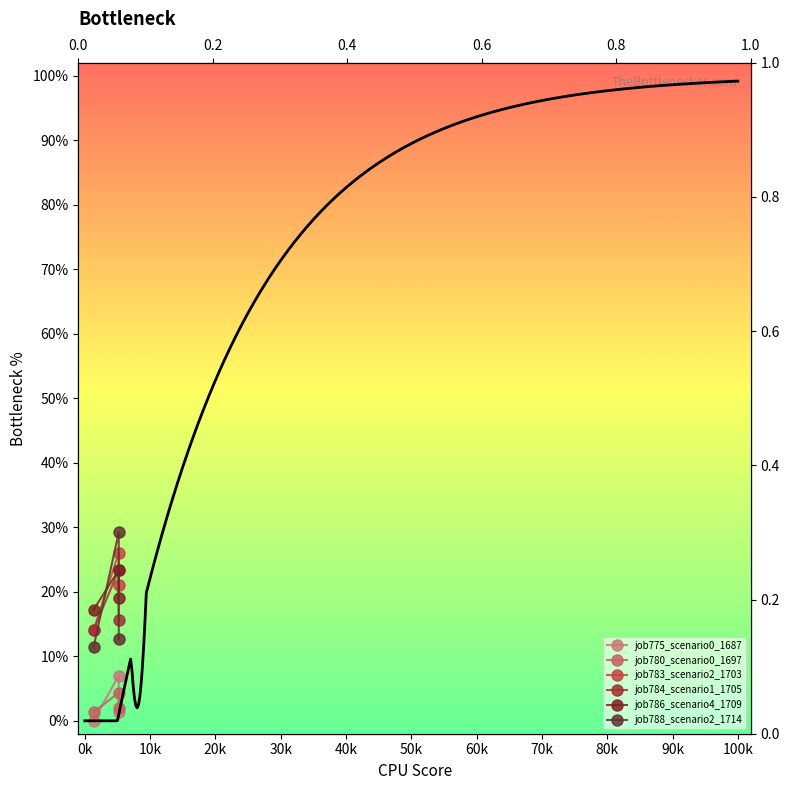

True or false: job783_scenario2_1703 has a value of 0.1 at B11.

False